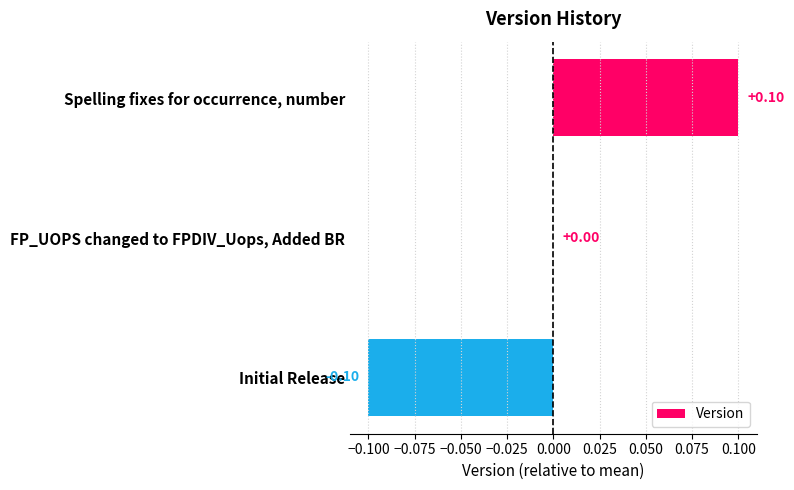

Are the bars horizontal?

Yes